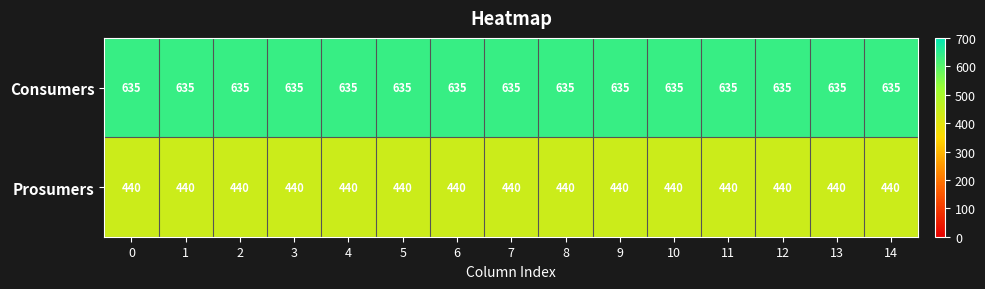

What is the sum of the Consumers values at 11 and 7?

1270